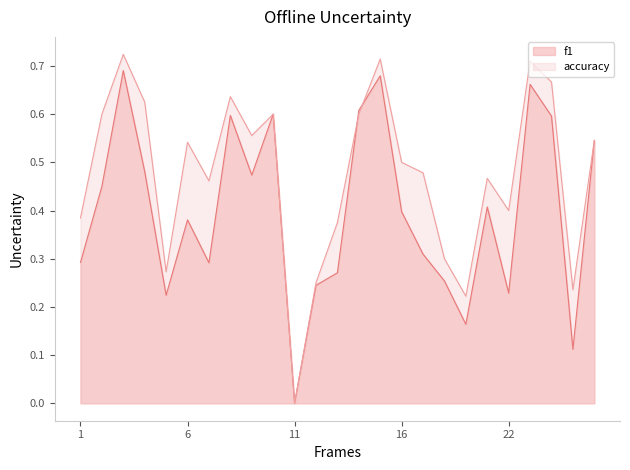

How many times do accuracy and f1 cross each other?

2